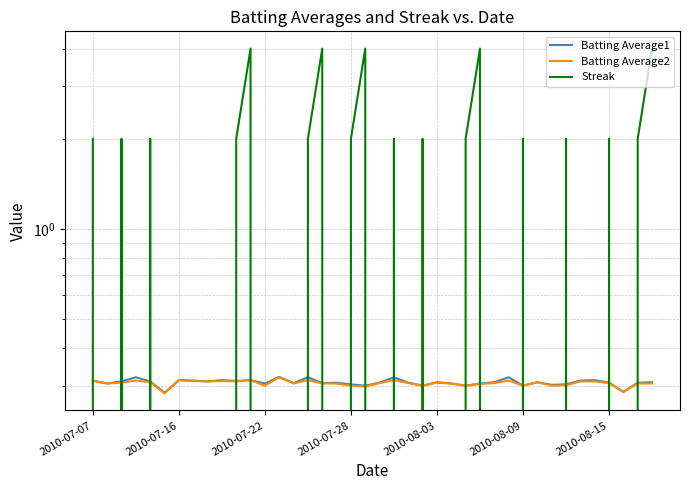

What value does the Batting Average1 series have at 2010-07-28?

0.3